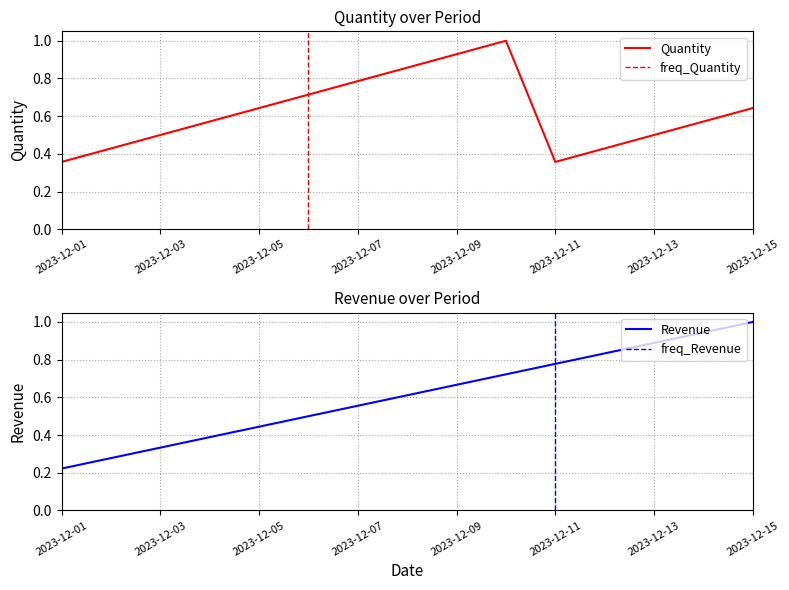

Which series has the widest spread of values?

Revenue